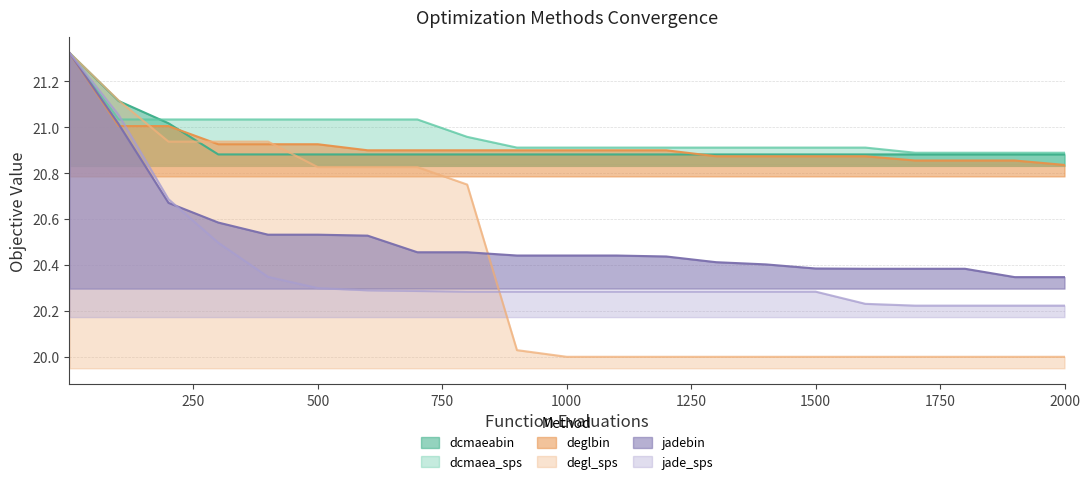

At which label is dcmaeabin closest to 21?

200